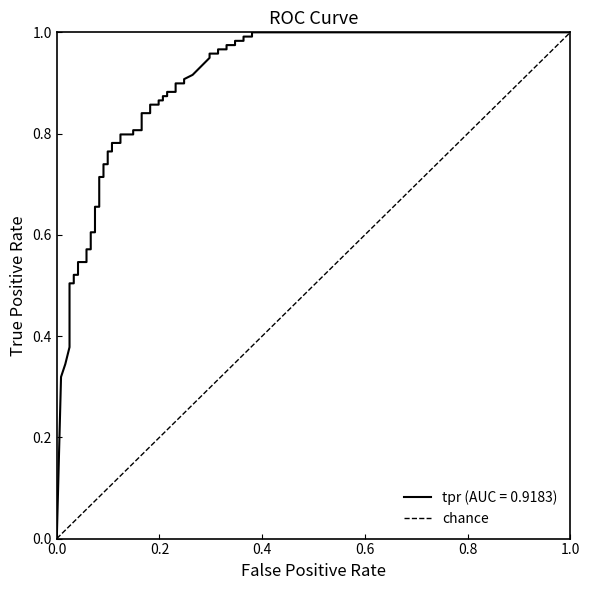

Reading right to left, list all the values displayed in this chart.

1	0